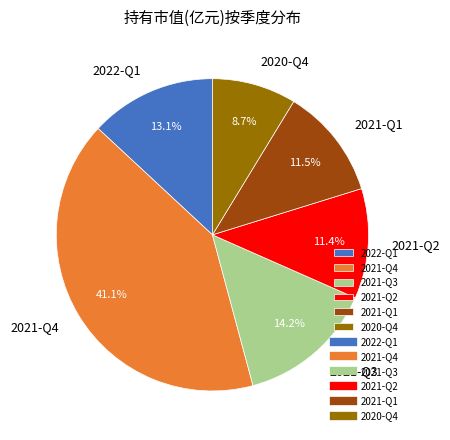

Is there any slice that represents more than half of the pie?

No